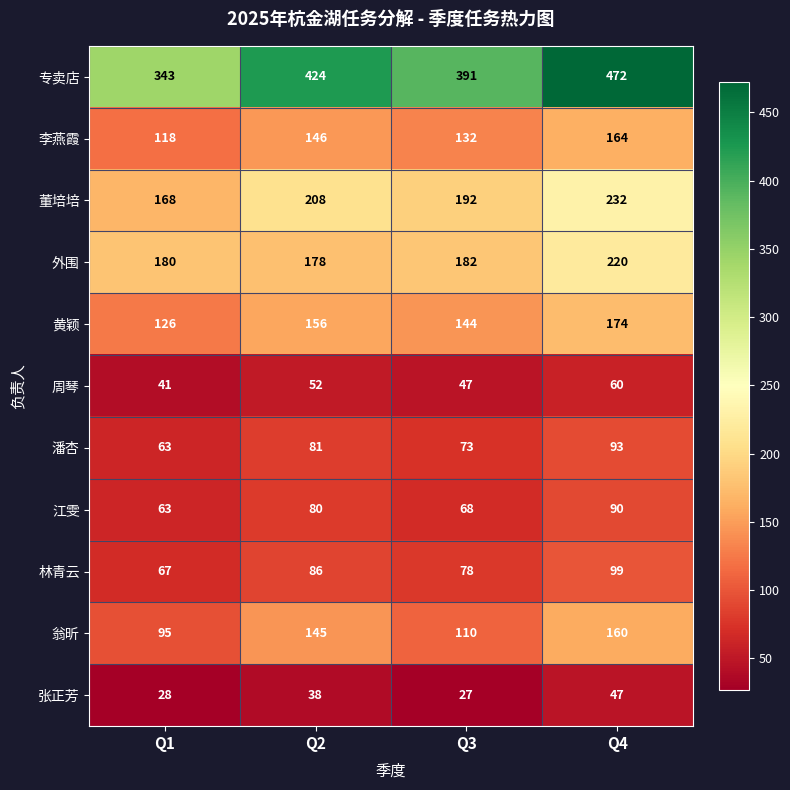

How many data points does each series have?

4